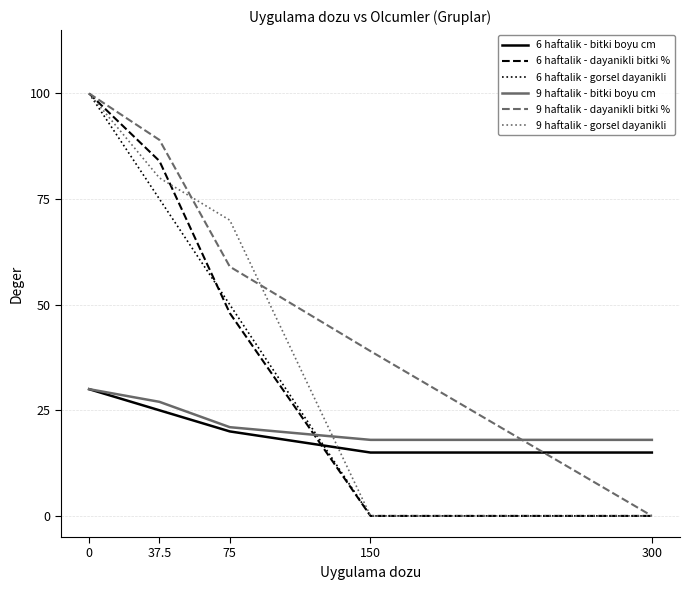

Where do 9 haftalik - dayanikli bitki % and 9 haftalik - bitki boyu cm first cross each other?

150 and 300